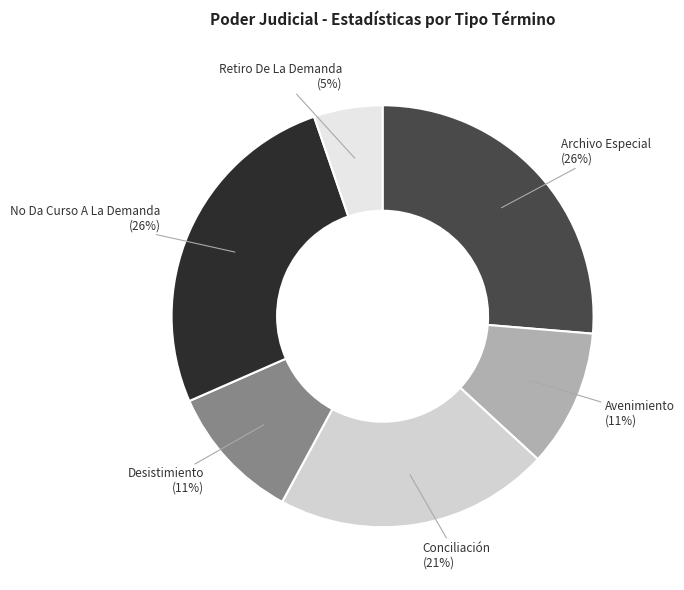

The No Da Curso A La Demanda slice represents 40% of the pie. True or false?

False